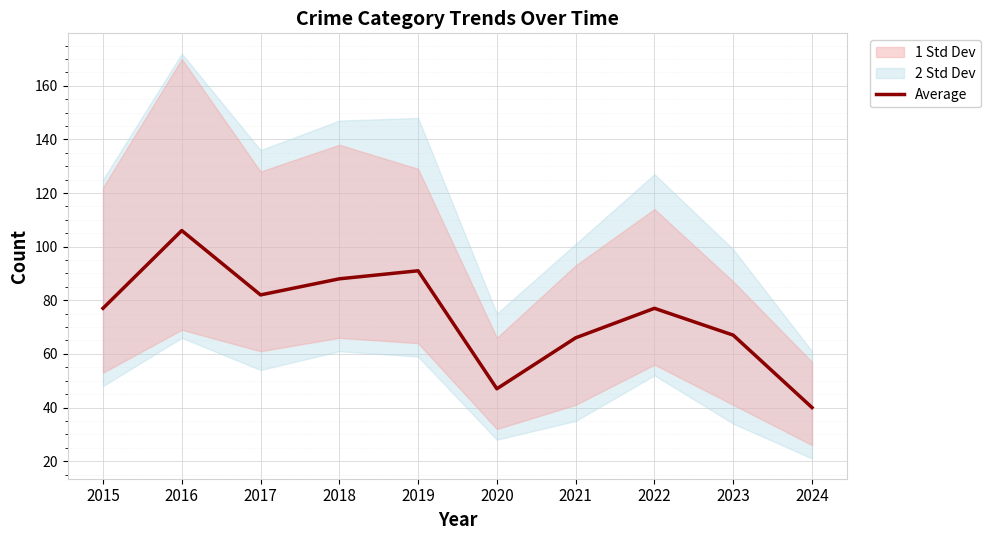

How many points are lower than both their immediate neighbors (excluding endpoints)?

2